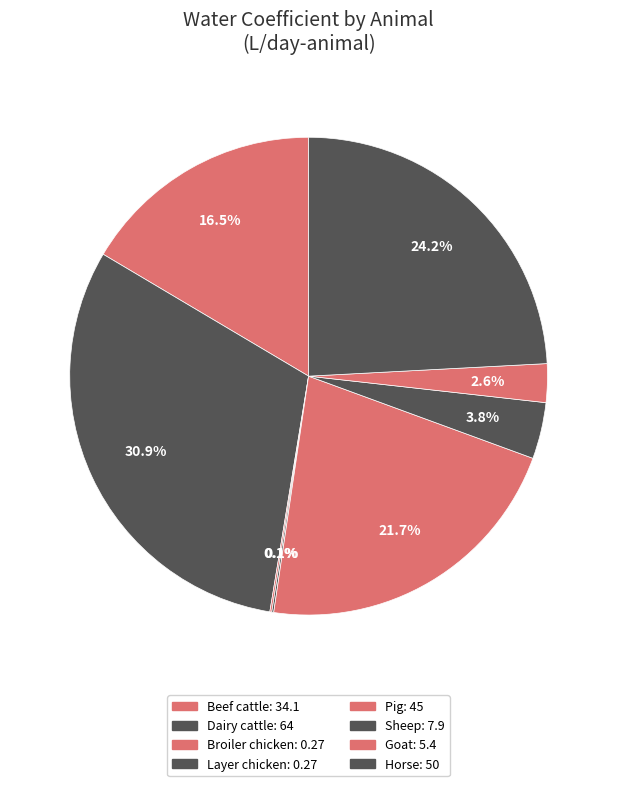

Is there any slice that represents more than half of the pie?

No